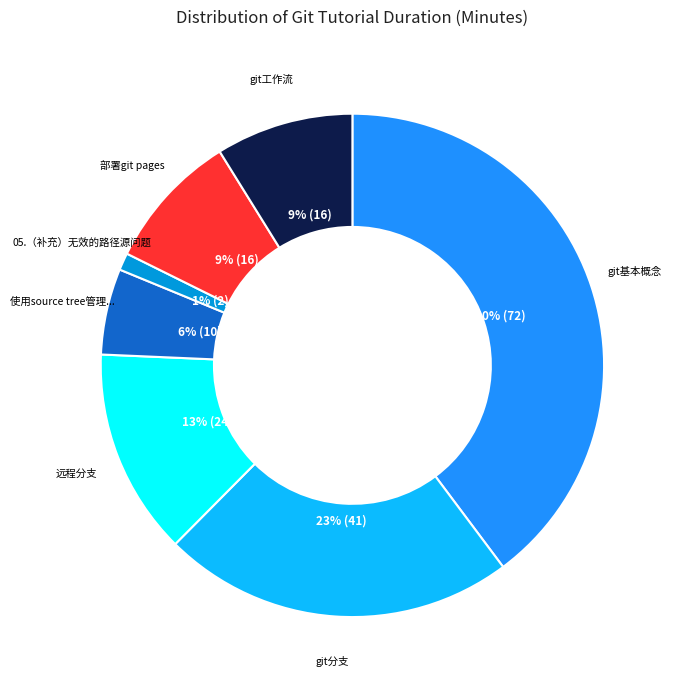

To the nearest percent, what is the average slice percentage?

14%